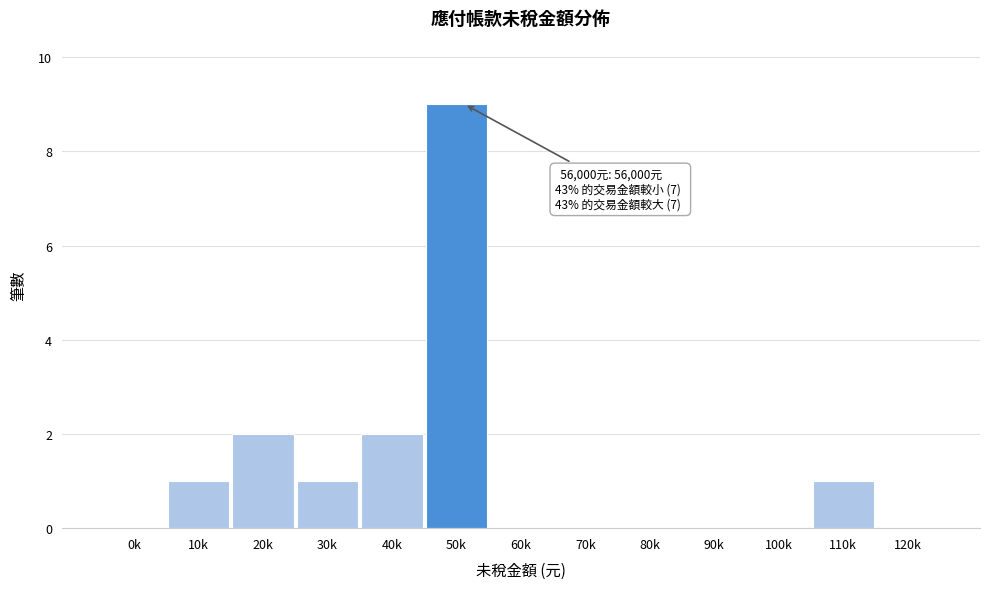

Reading left to right, what are all the values shown in this chart?

0k=0	10k=1	20k=2	30k=1	40k=2	50k=9	60k=0	70k=0	80k=0	90k=0	100k=0	110k=1	120k=0